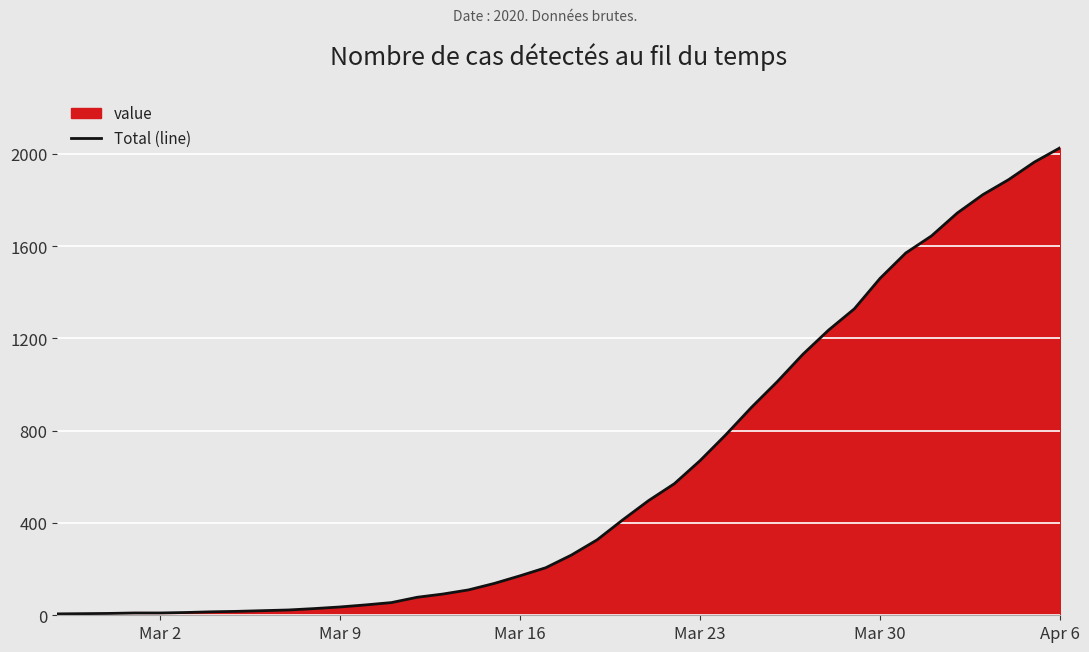

Does the chart display data point markers on the line(s)?

No